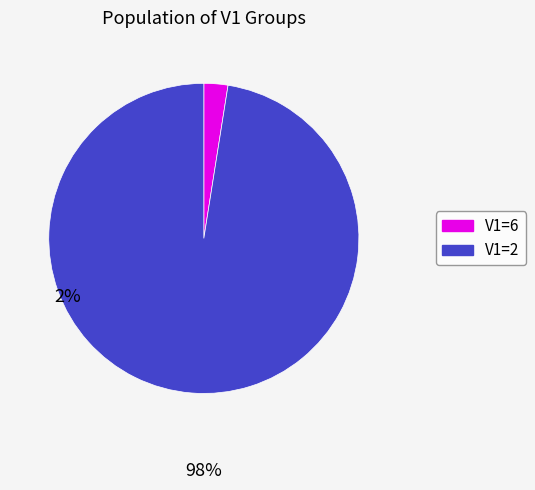

Which has a higher value, V1=6 or V1=2?

V1=2